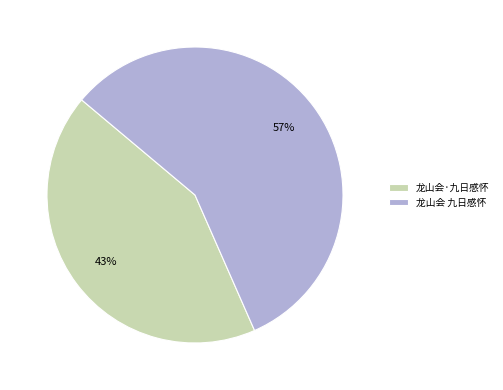

How many slices are in this pie chart?

2